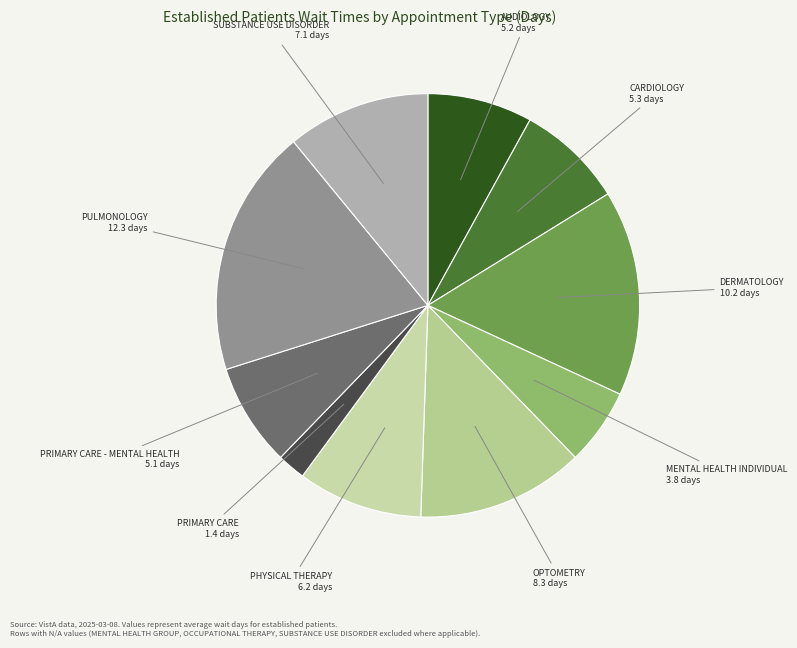

How many segments does this pie chart have?

10